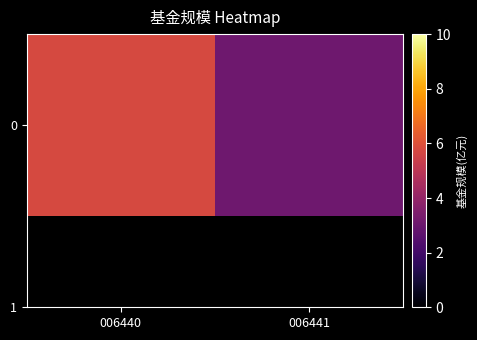

Rank the categories by value from lowest to highest.

006441, 006440